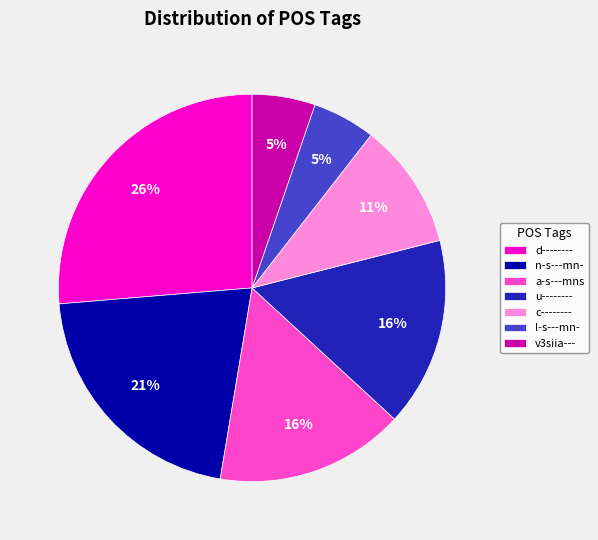

Do n-s---mn- and a-s---mns together represent more than half of the pie?

No